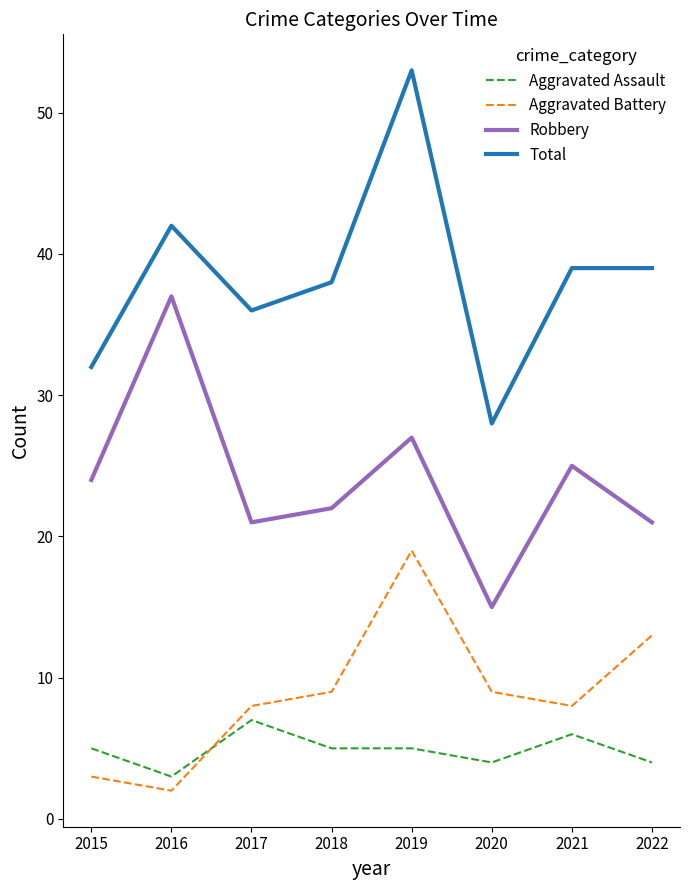

Which series changed the most between 2016 and 2020?

Robbery